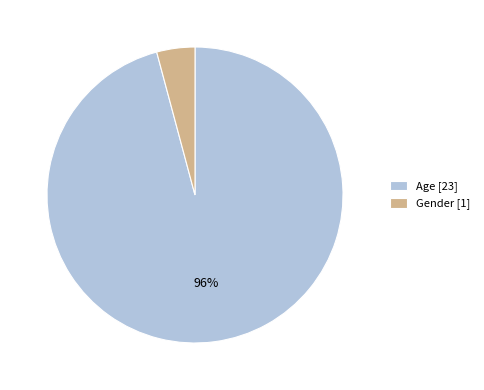

Is Gender the majority of the pie?

No